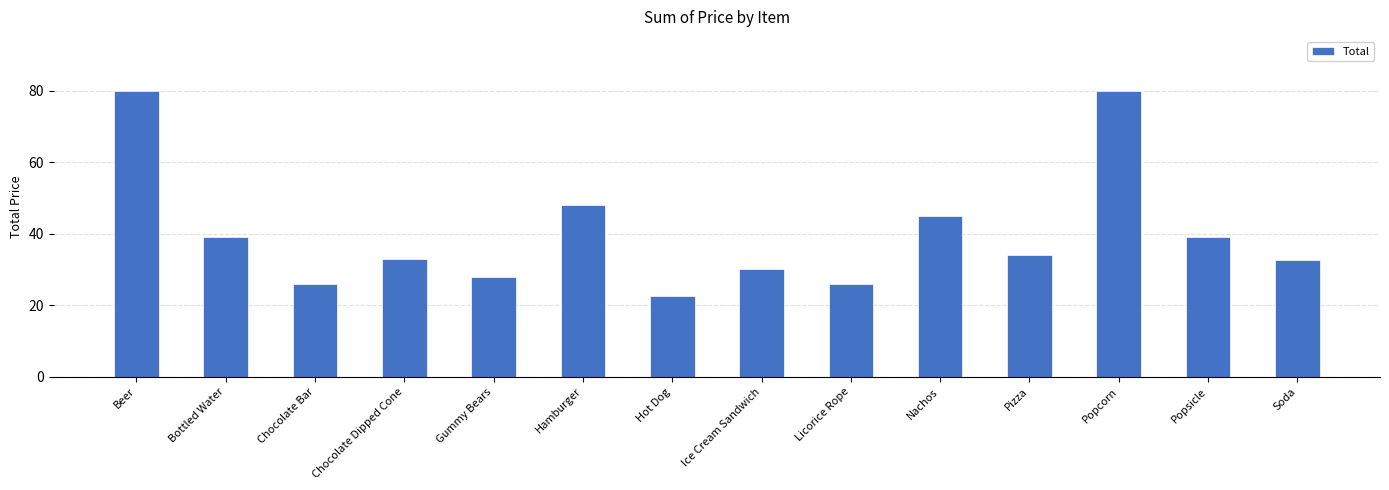

How many data points does each series have?

14